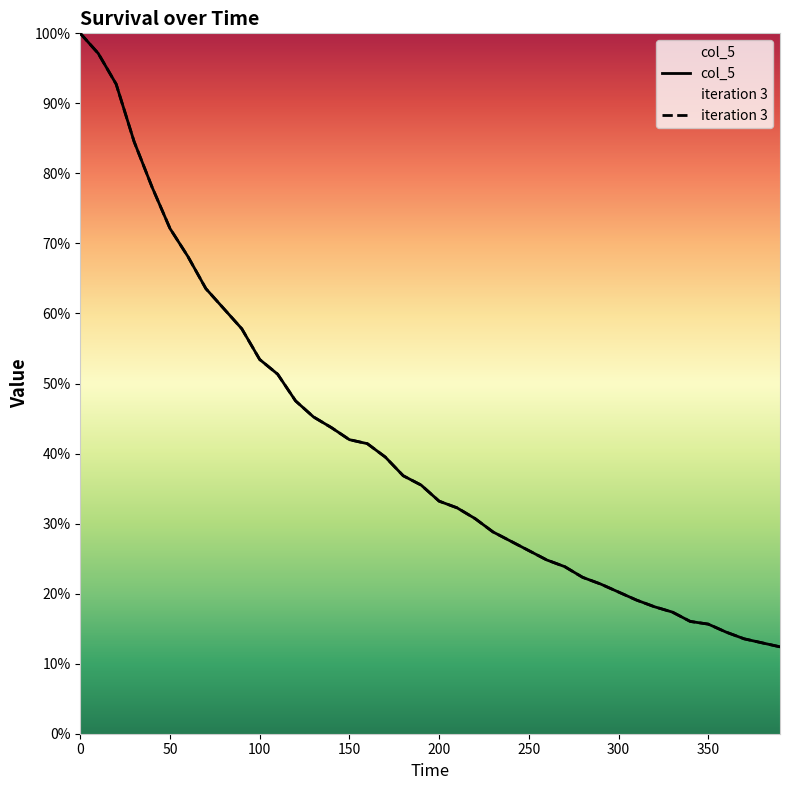

What are all the series names shown in the legend?

col_5, iteration 3